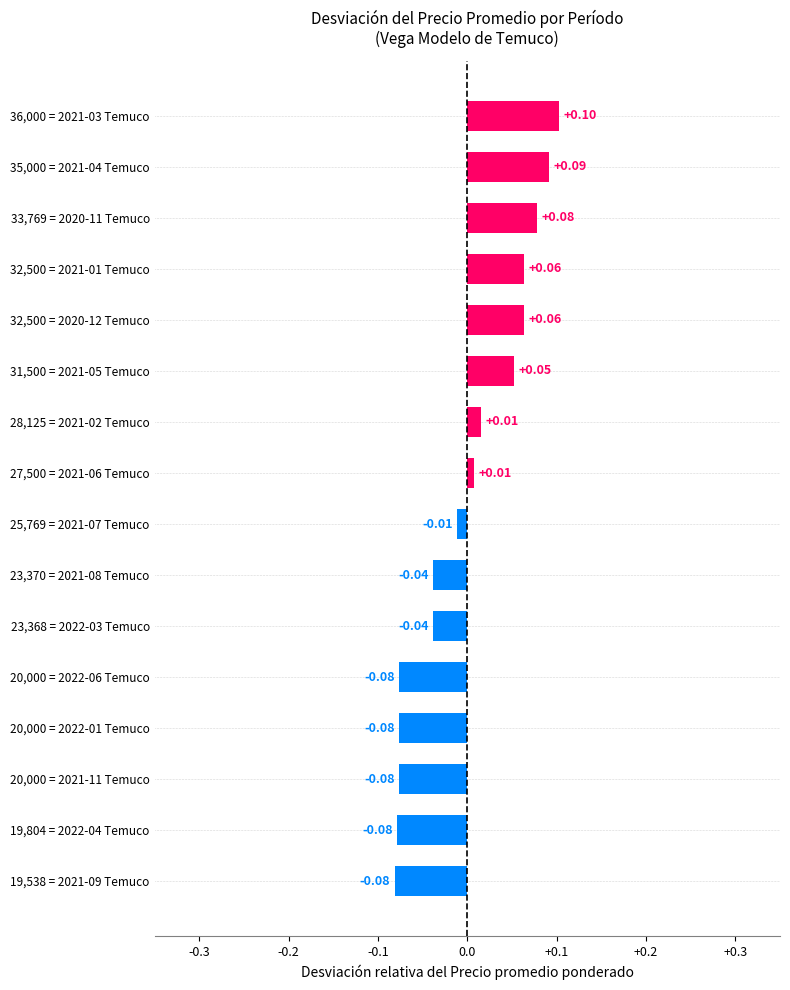

Between 20,000 = 2022-01 Temuco and 28,125 = 2021-02 Temuco, which is larger?

28,125 = 2021-02 Temuco